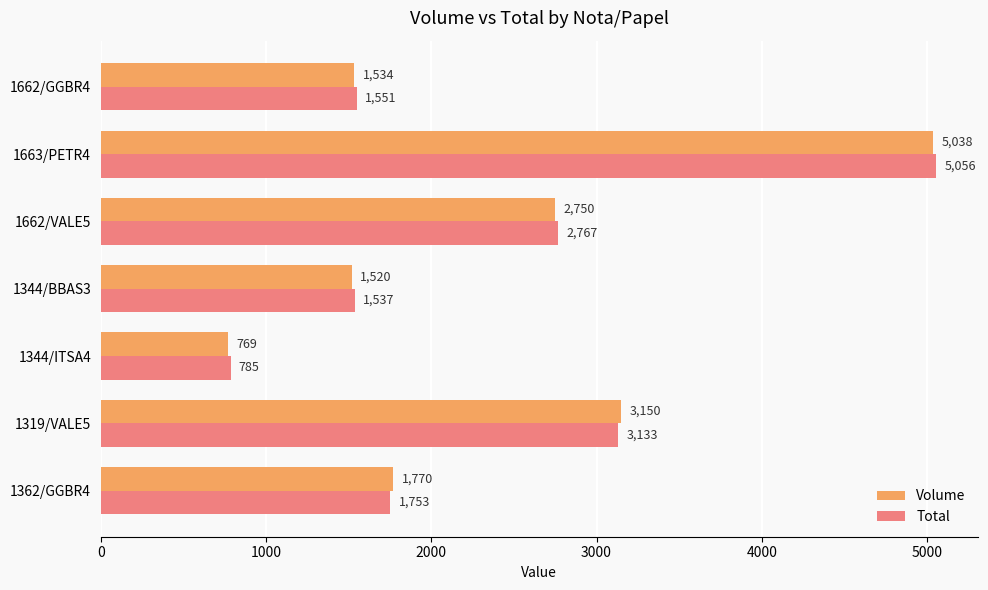

Which label corresponds to the smallest value in the chart?

1344/ITSA4